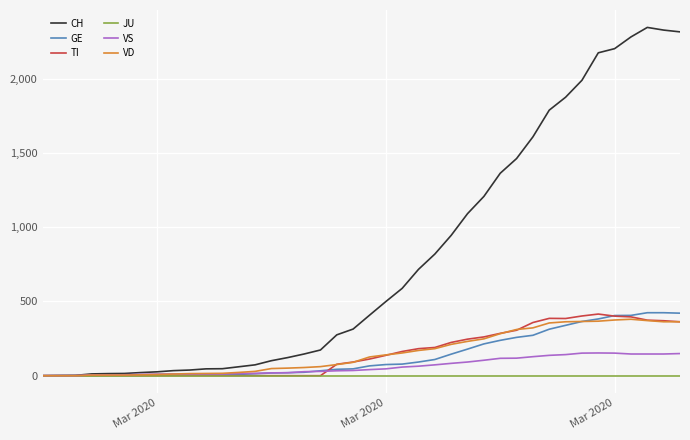

What is the greatest value displayed?

2345